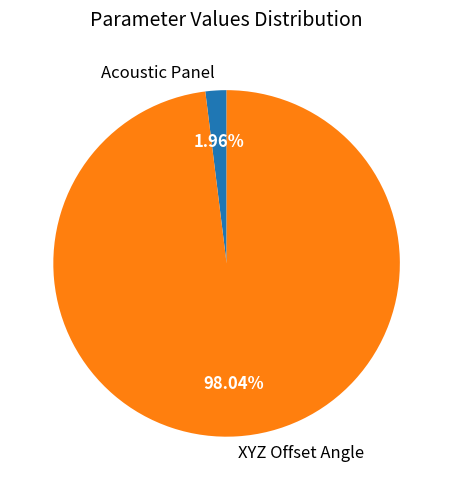

Rank the categories by value from lowest to highest.

Acoustic Panel, XYZ Offset Angle